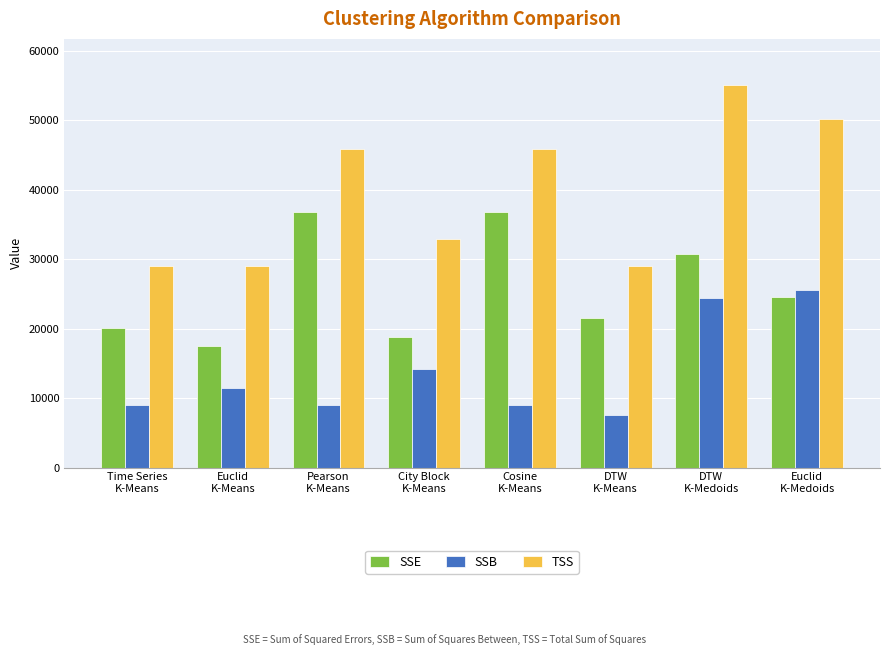

What position from the right is Cosine
K-Means?

4